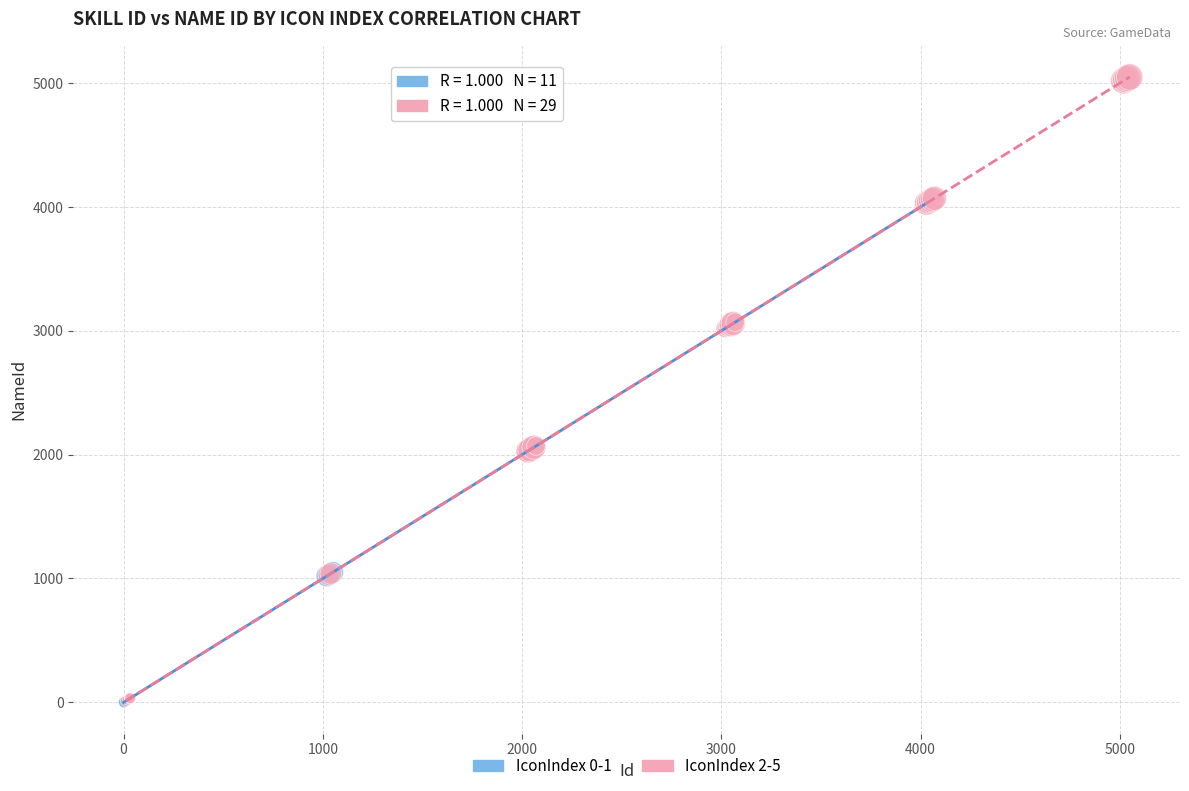

Which series reaches the maximum Y coordinate?

IconIndex 2-5